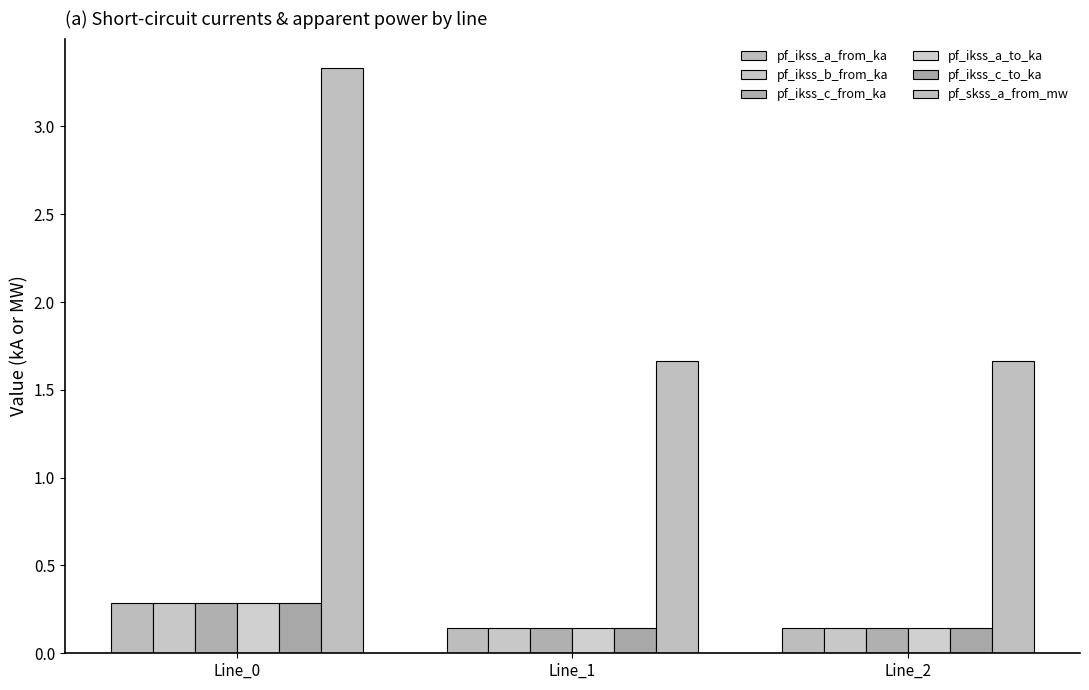

What is the sum of all pf_ikss_c_from_ka values?

0.6